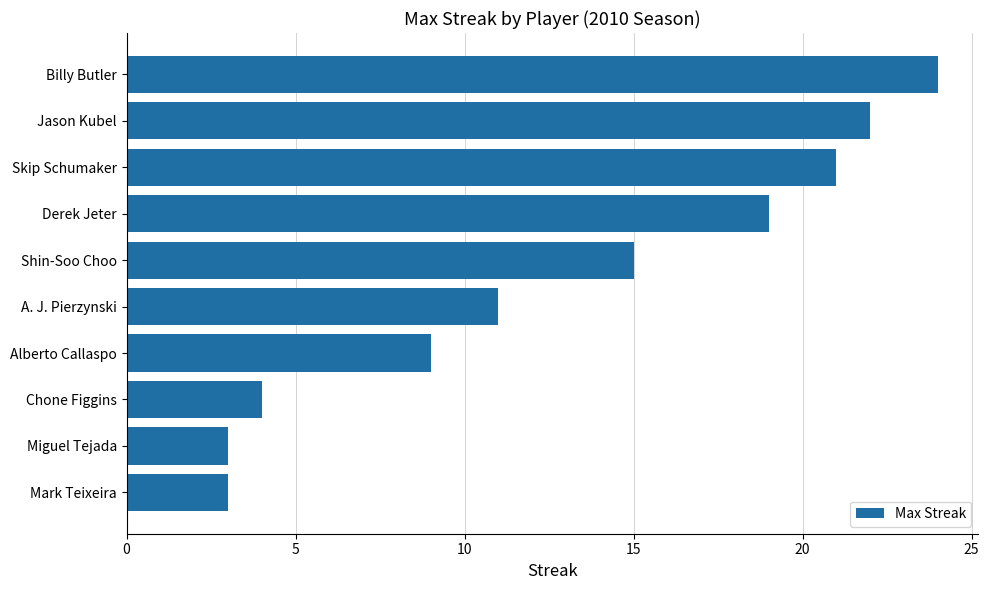

What is the difference between the values at Jason Kubel and Miguel Tejada?

19